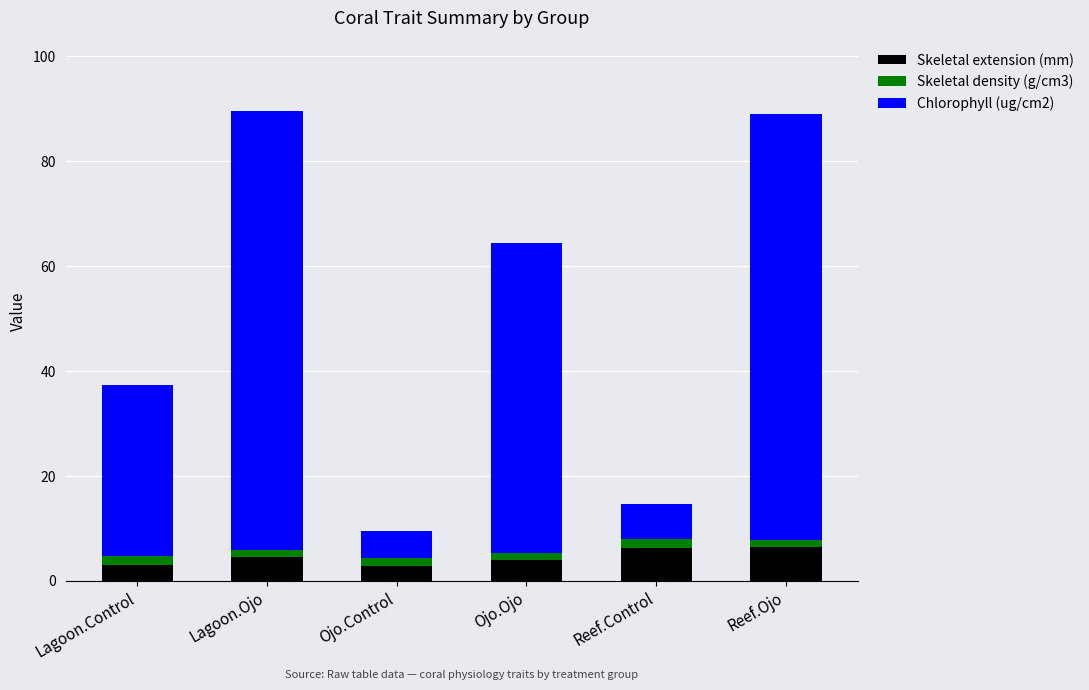

What is the sum of the Skeletal extension (mm) values at Reef.Ojo and Lagoon.Ojo?

10.9